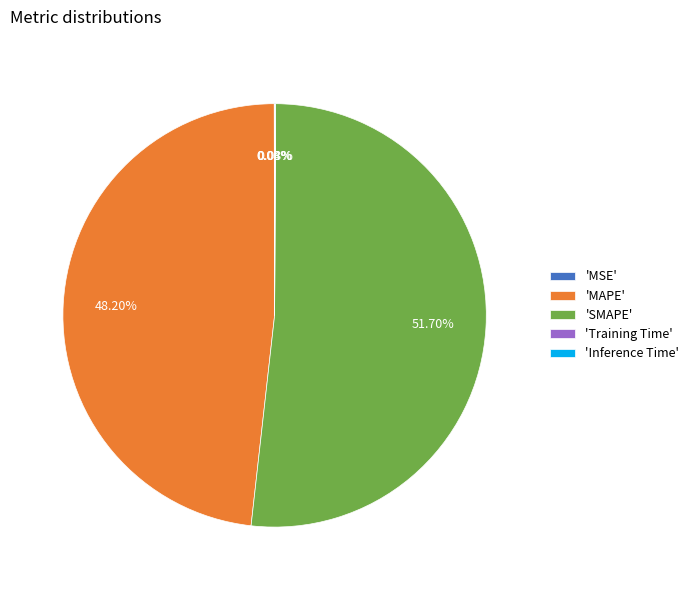

Which category has the biggest portion of the pie?

'SMAPE'